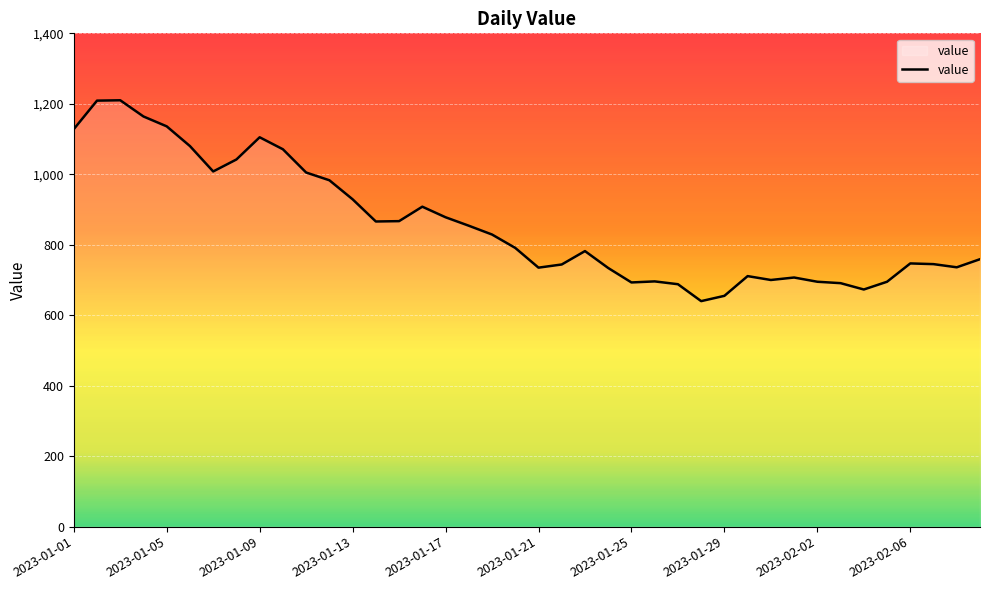

What is the difference between the maximum and minimum values?

570